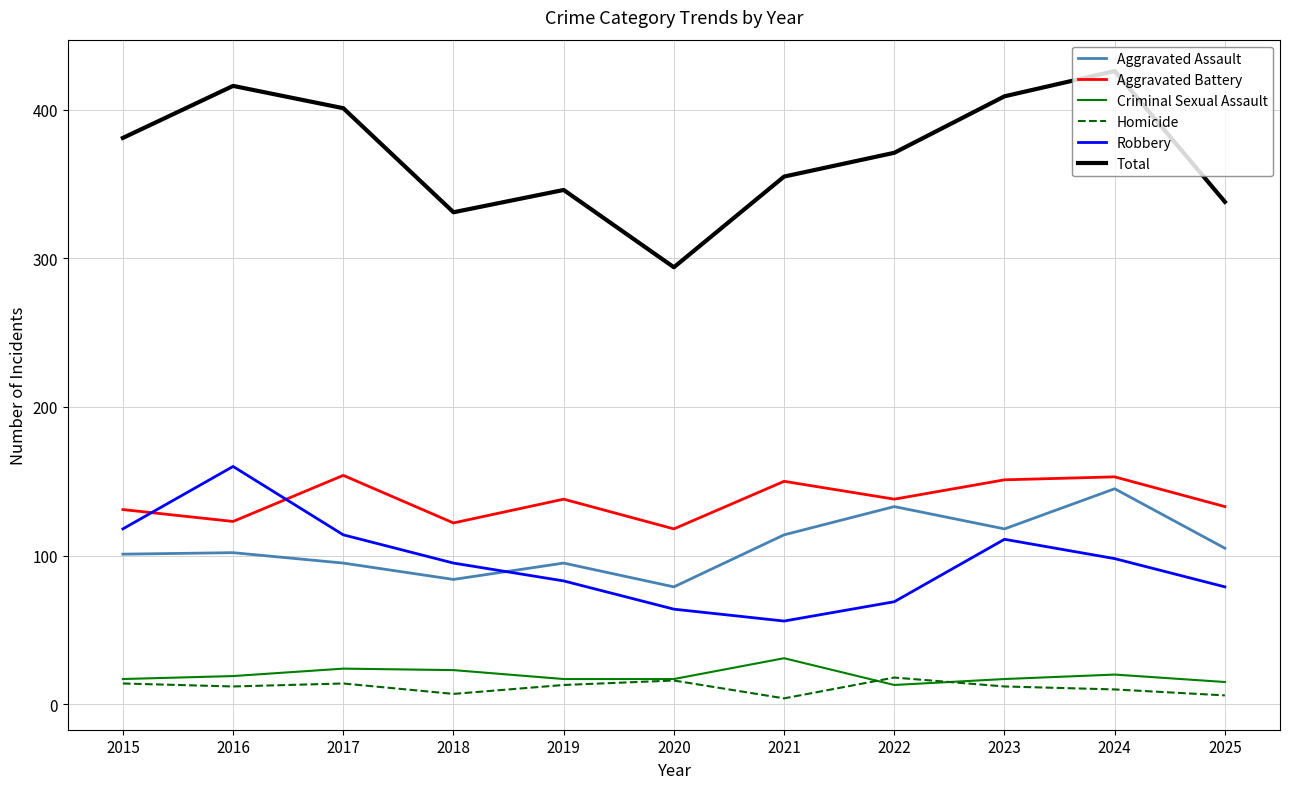

True or false: Aggravated Assault and Homicide cross at least once.

False